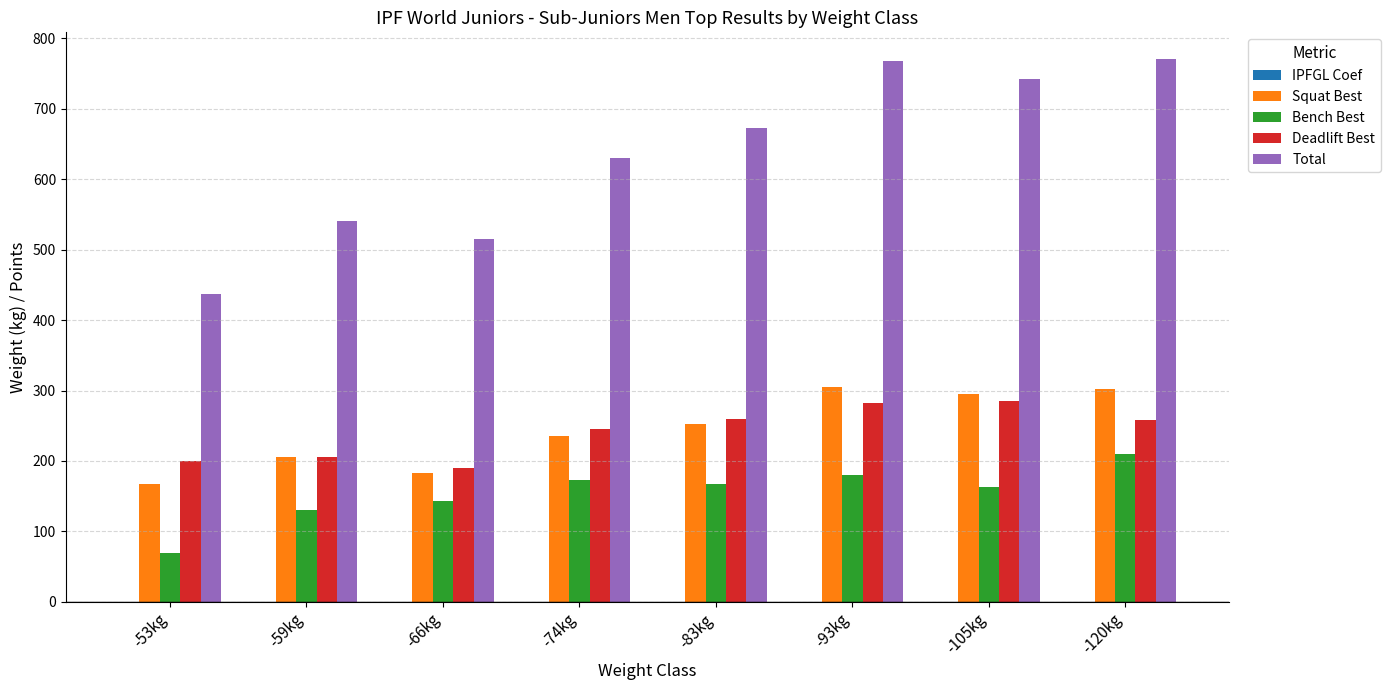

Is it true that Deadlift Best equals 190.0 at -66kg?

True